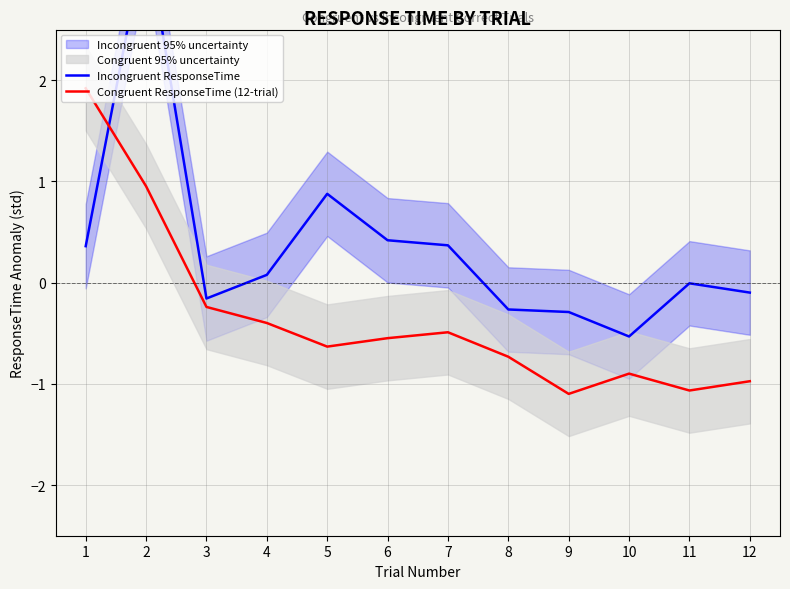

Is it true that Congruent ResponseTime (12-trial) equals -1.1 at 11?

True